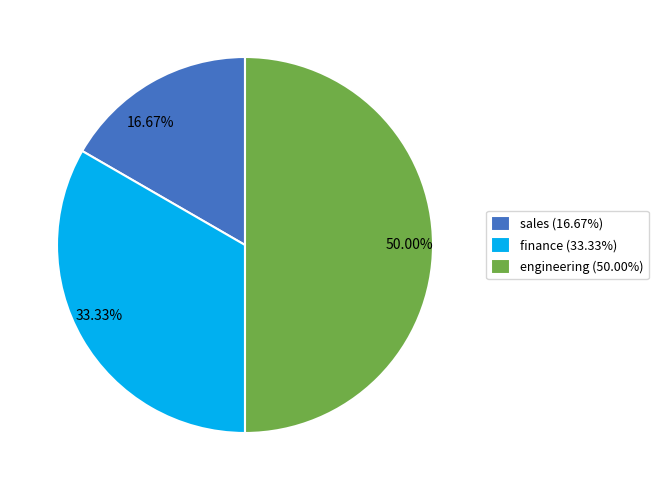

To the nearest percent, what is the combined percentage of sales and engineering?

67%